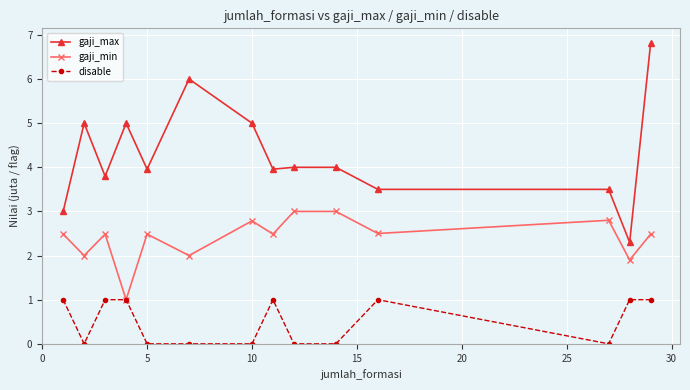

What is the value of the gaji_max point at the 13th from the left?

2.3